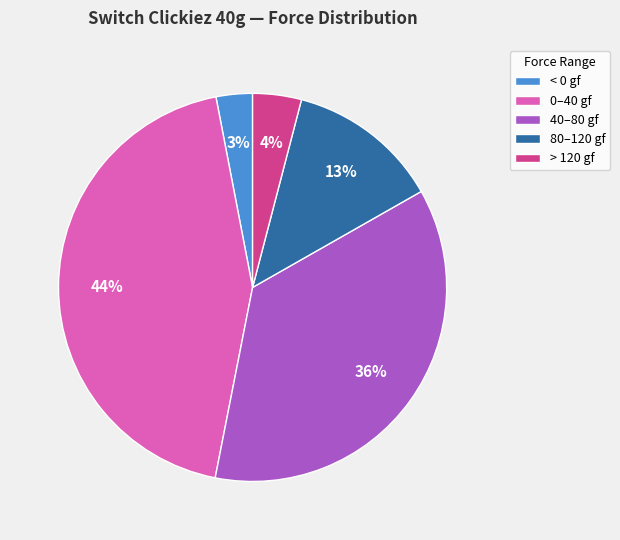

What is the ratio of the value at 40–80 gf to the value at < 0 gf?

12.0